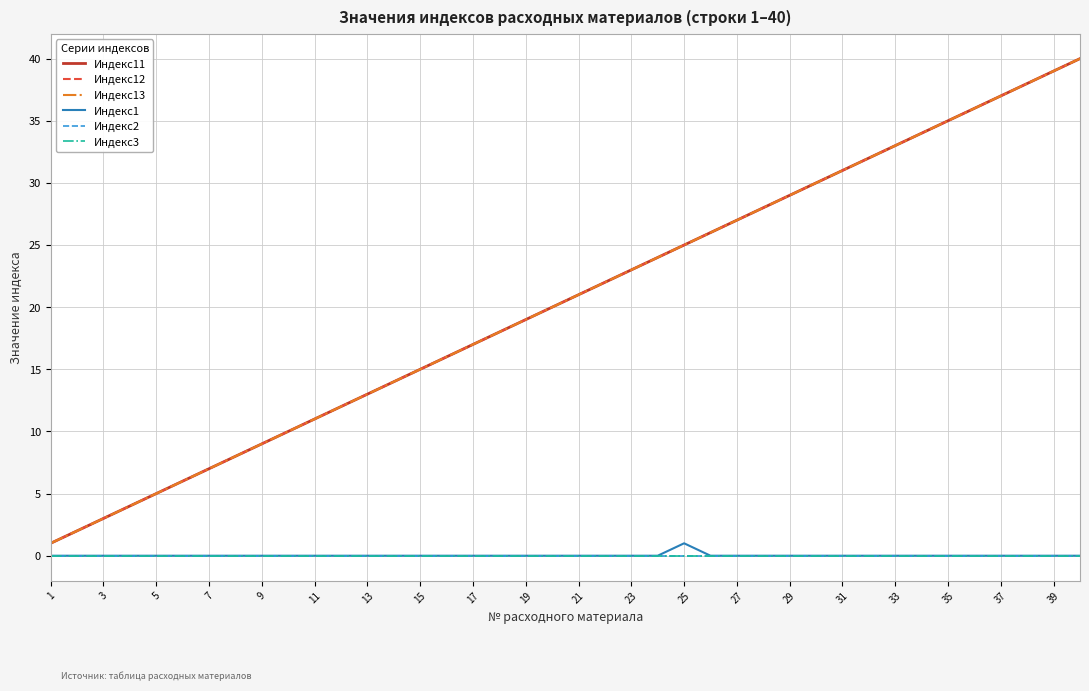

Does the chart have visible grid lines?

Yes